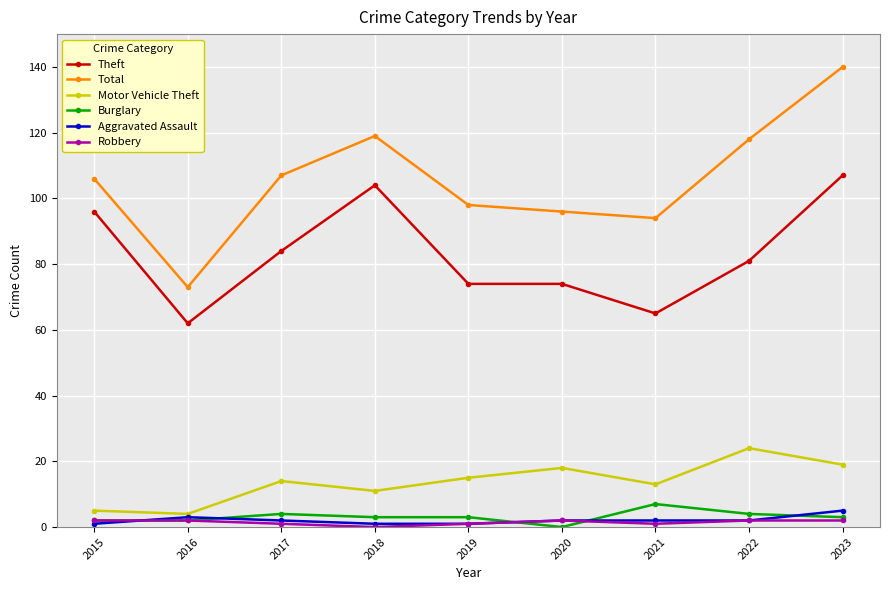

What is the value of the Burglary point at the 8th from the left?

4